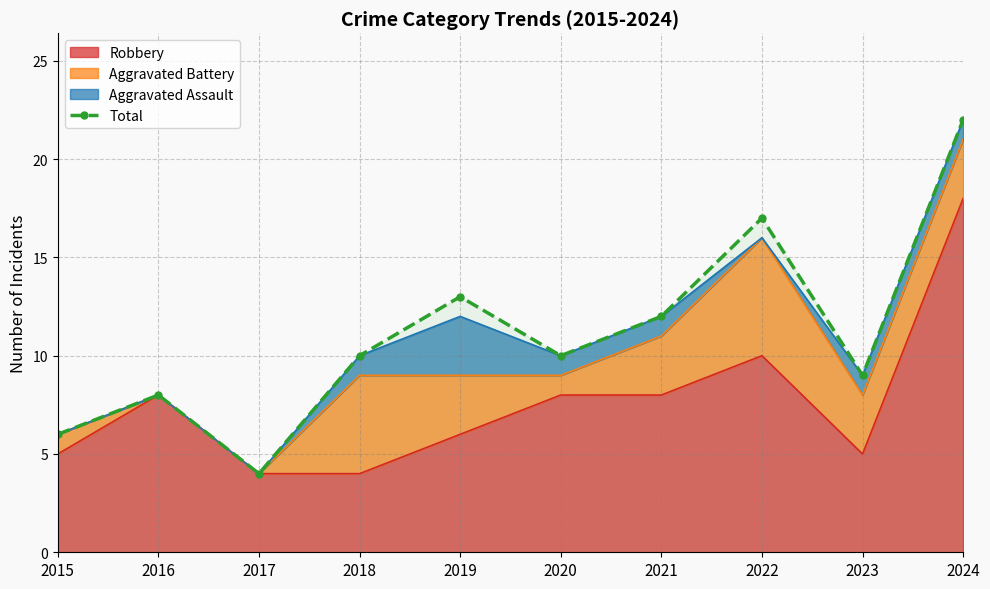

At which label does the data first exceed 10?

2019